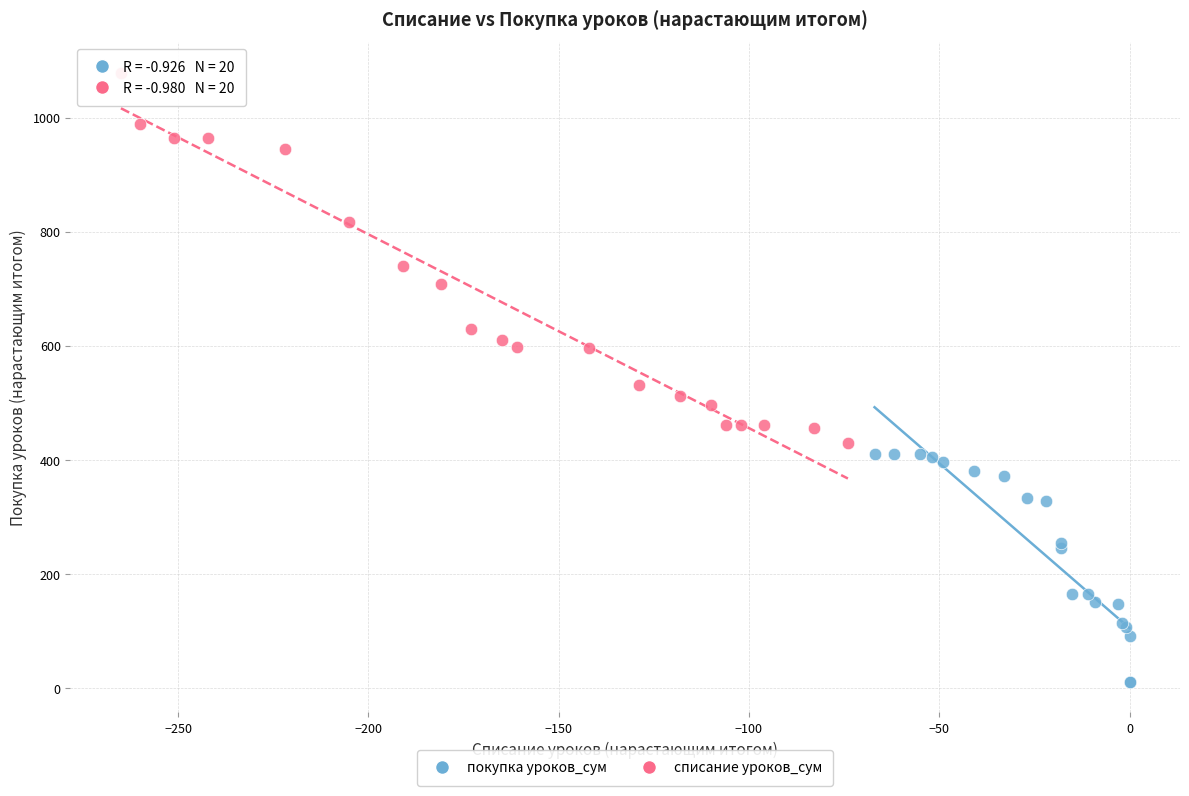

What are all the series names shown in the legend?

покупка уроков_сум, списание уроков_сум